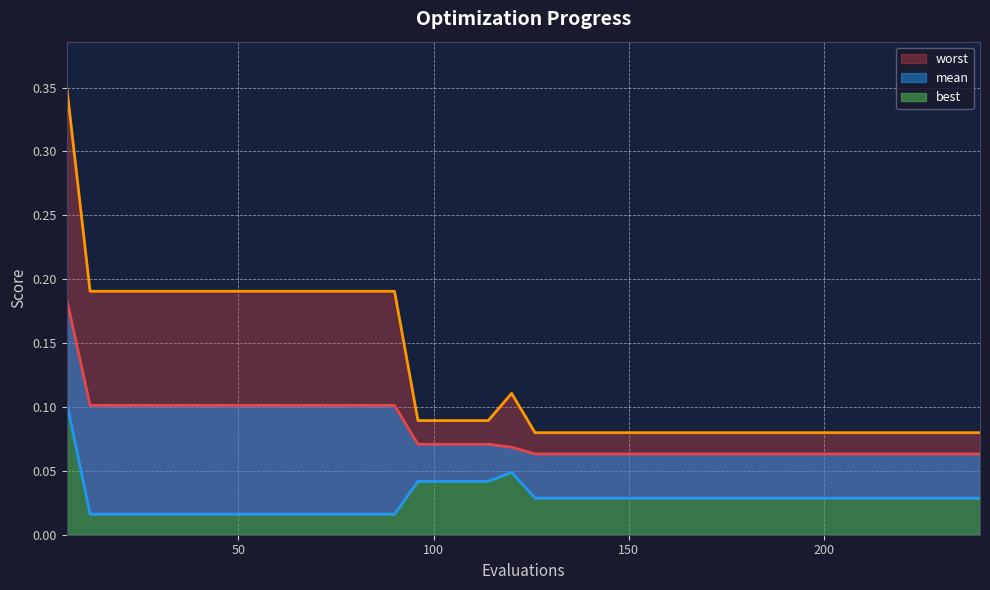

What is the value of the mean point at the 37th from the left?

0.1